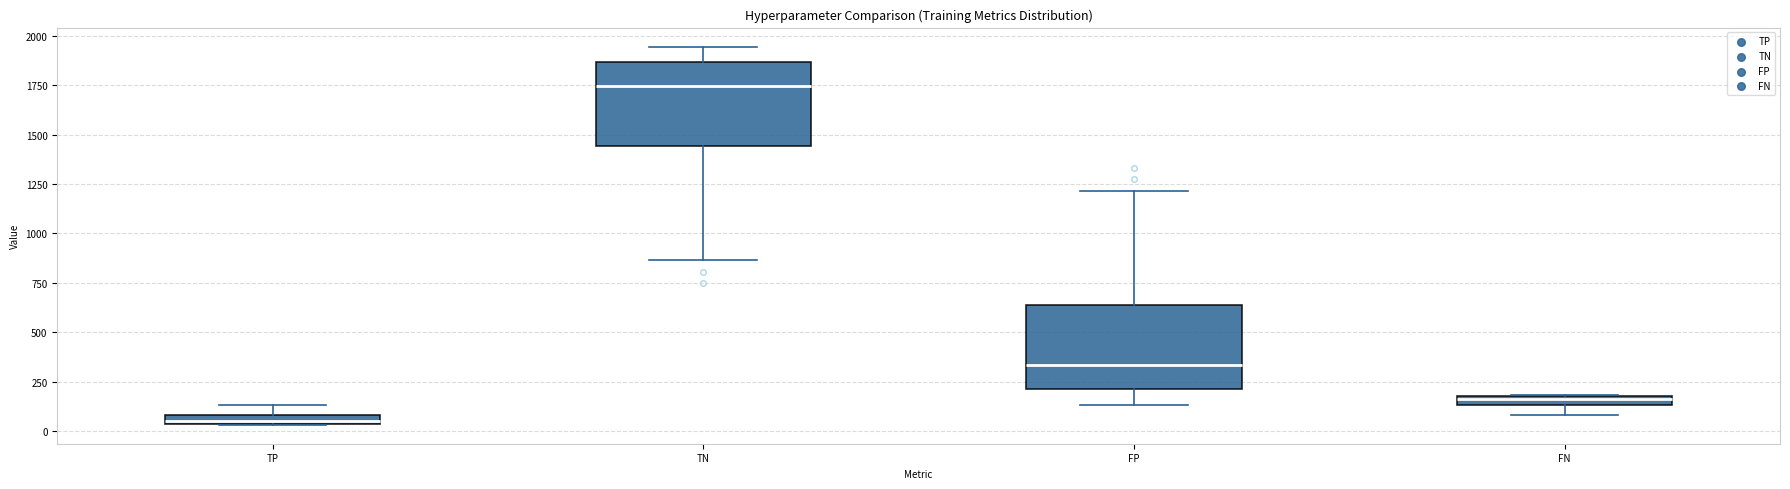

Where is the upper edge of the box for FP on the y-axis? The values are not printed on the chart, so give them approximately, as read against the axis.

650